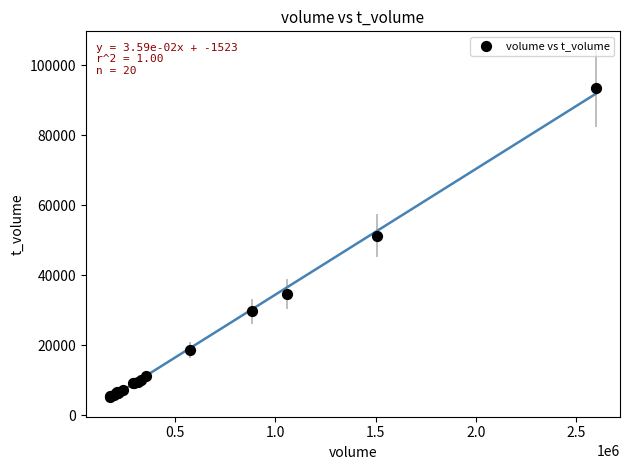

What Y value in the scatter plot is closest to 49284?

51216